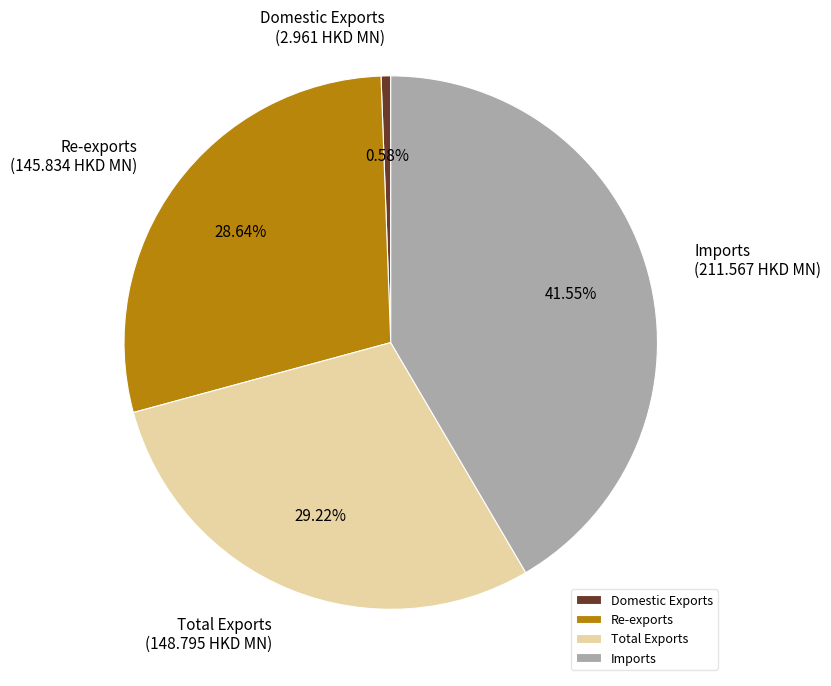

To the nearest percent, what portion does Imports represent?

42%